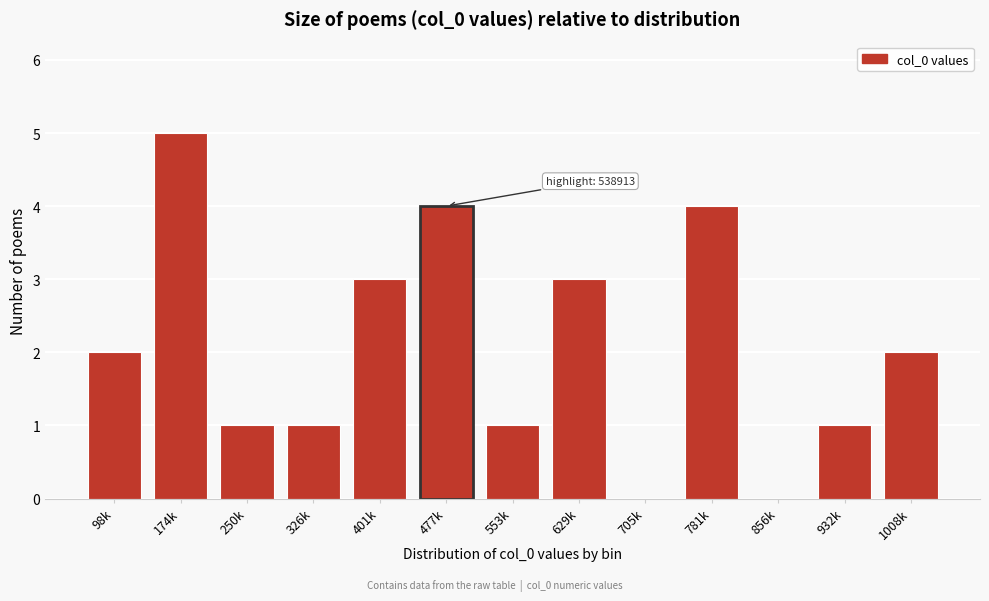

Reading left to right, transcribe all the data shown in this chart.

98k=2	174k=5	250k=1	326k=1	401k=3	477k=4	553k=1	629k=3	705k=0	781k=4	856k=0	932k=1	1008k=2